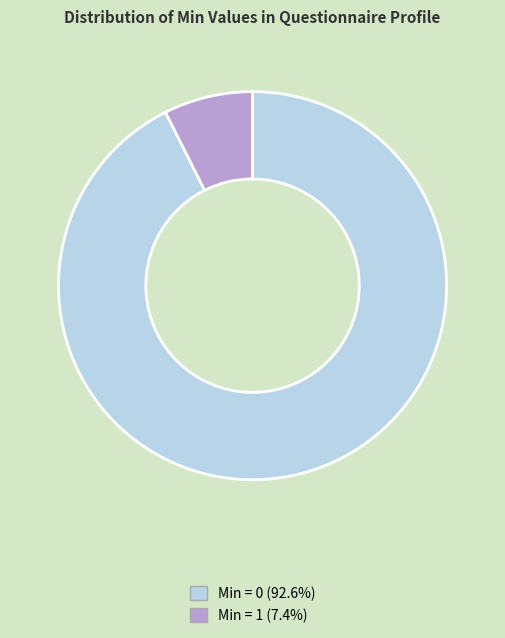

Is the sum of Min = 1 (7.4%) and Min = 0 (92.6%) greater than half?

Yes